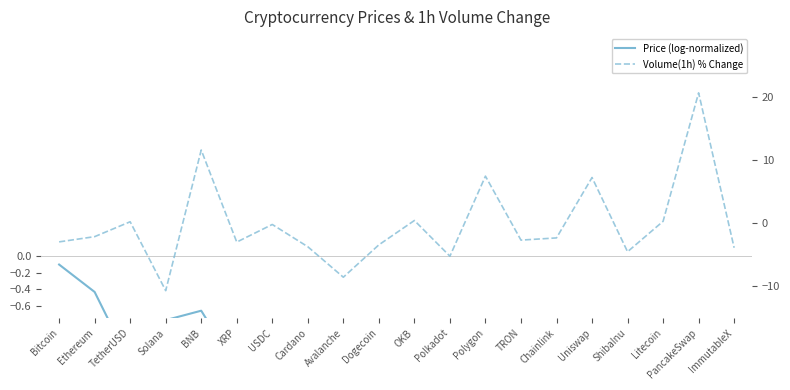

What is the difference between the maximum and minimum values in the Price (log-normalized) series?

2.5